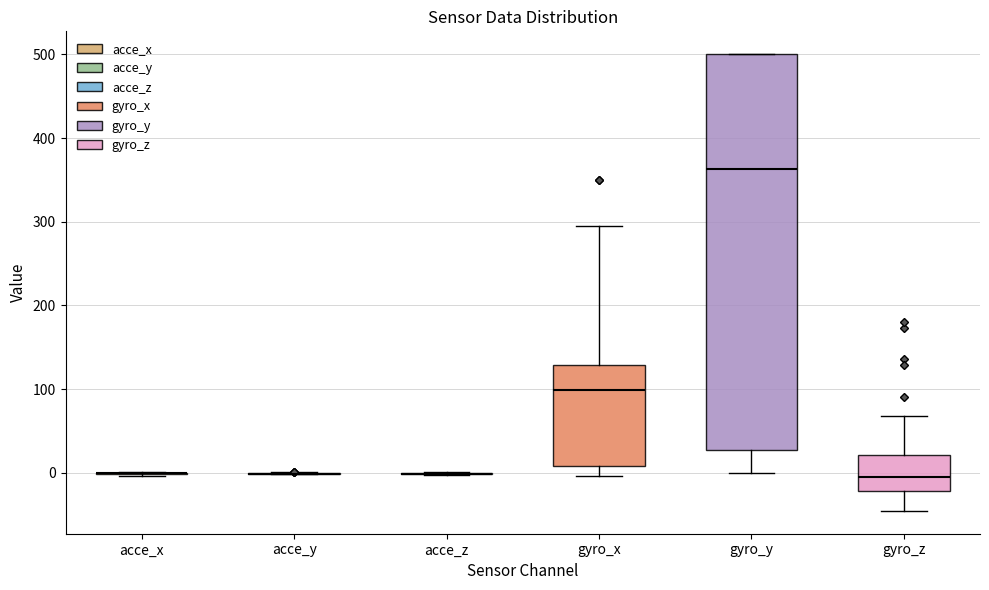

Reading left to right, transcribe this box plot: for each box, give where its median line is, the range the box spans, and where its two whiskers end, as read against the y-axis. The values are not printed on the chart, so give them approximately, as read against the axis.

acce_x: box collapsed to a line at 0, whiskers 0 to 0
acce_y: box collapsed to a line at 0, whiskers 0 to 0
acce_z: box collapsed to a line at 0, whiskers 0 to 0
gyro_x: median 100, box 10 to 130, whiskers 0 to 300
gyro_y: median 360, box 30 to 500, whiskers 0 to 500
gyro_z: median -10, box -20 to 20, whiskers -50 to 70